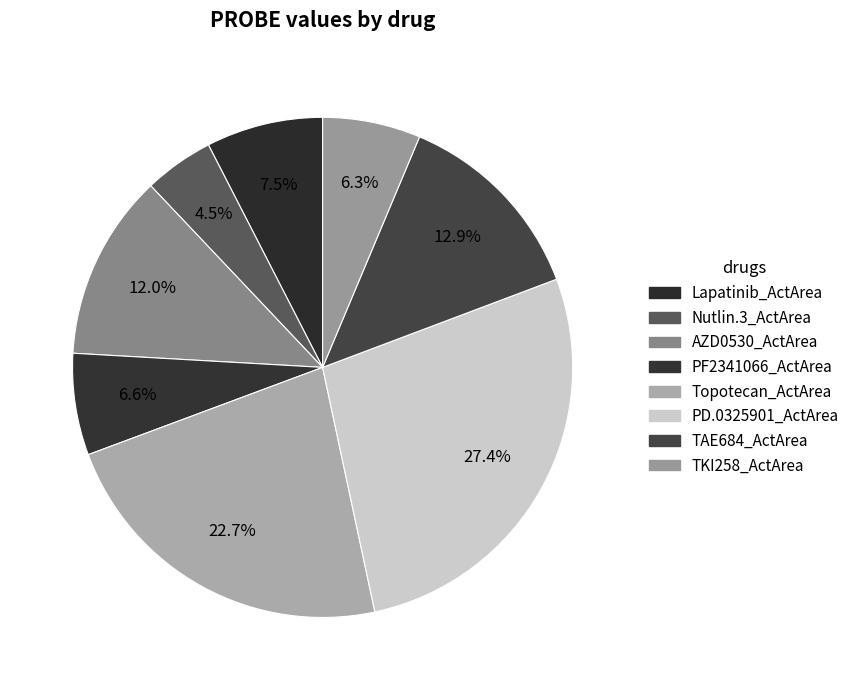

To the nearest percent, what is the average slice percentage?

12%